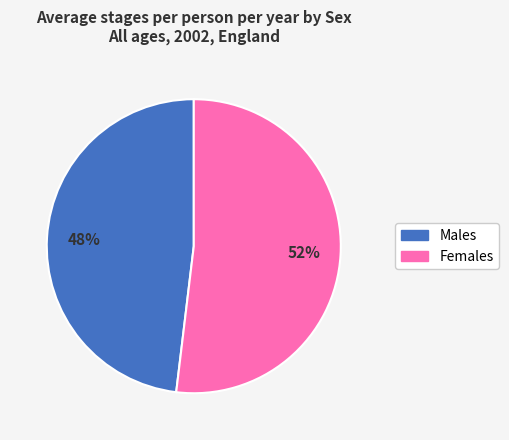

Is the sum of Males and Females greater than half?

Yes